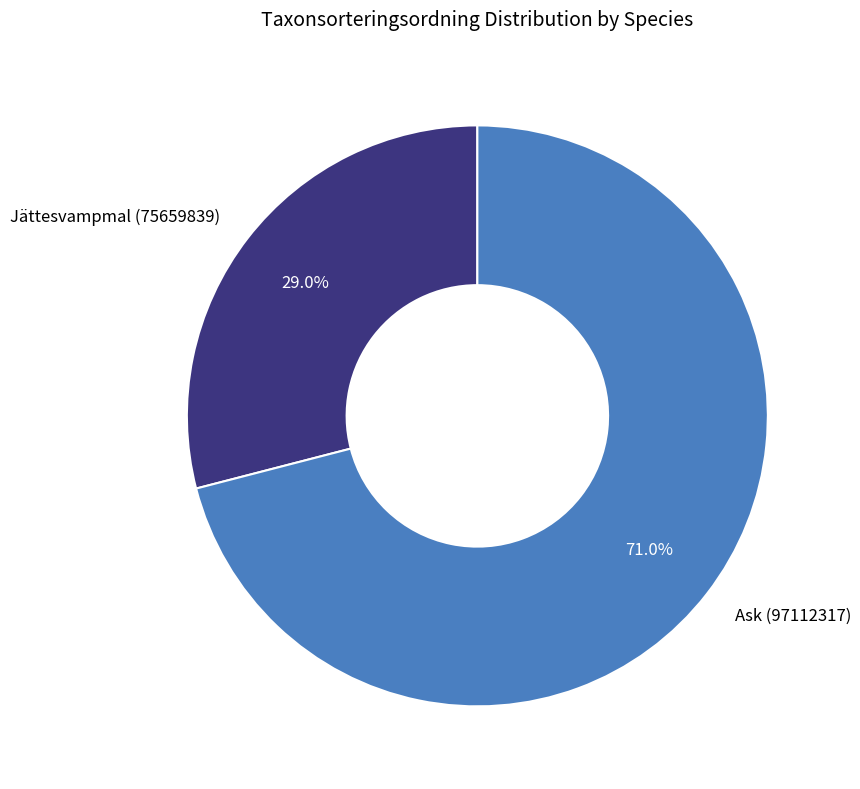

What is the largest slice in the pie chart?

Ask (97112317)